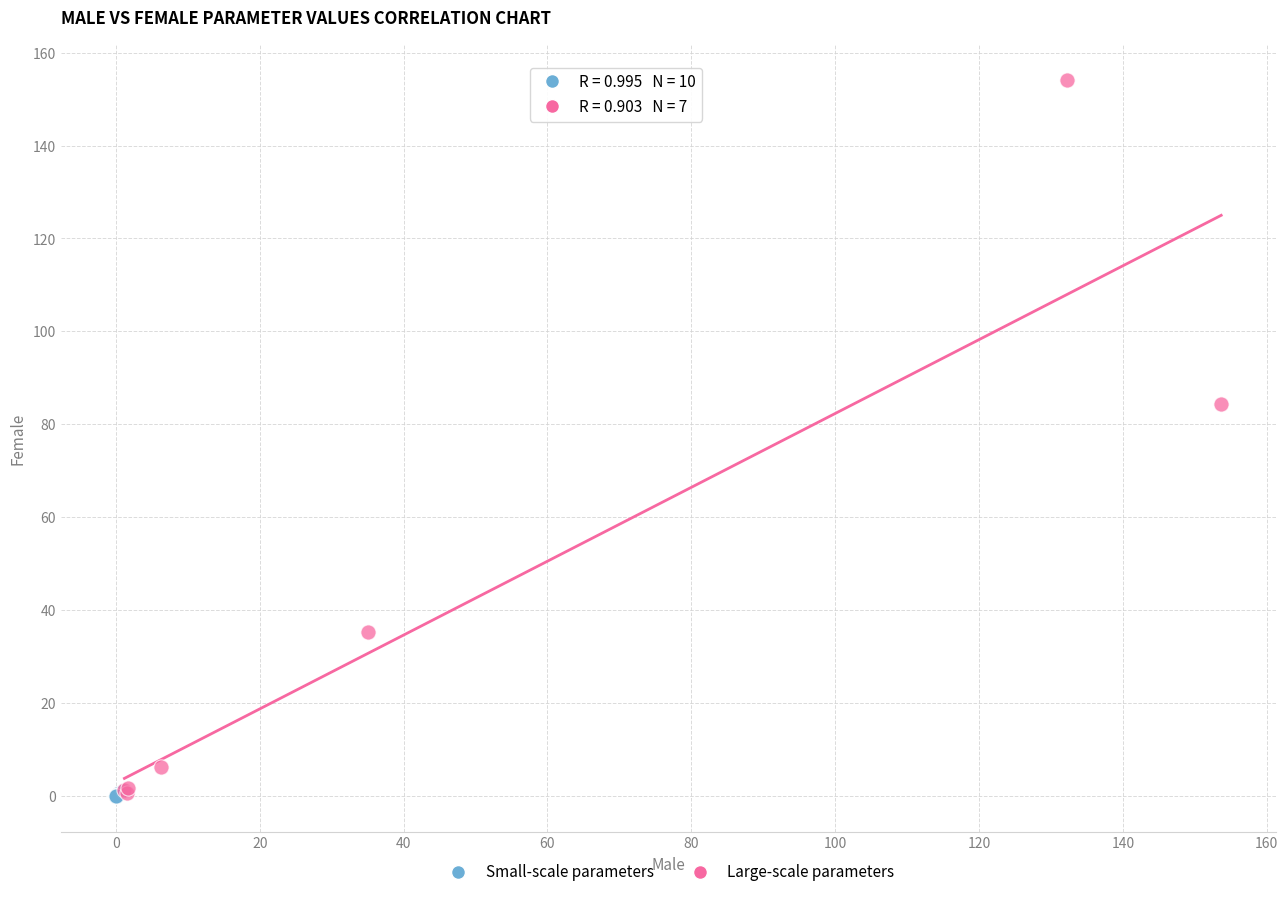

What are all the series names shown in the legend?

Small-scale parameters, Large-scale parameters